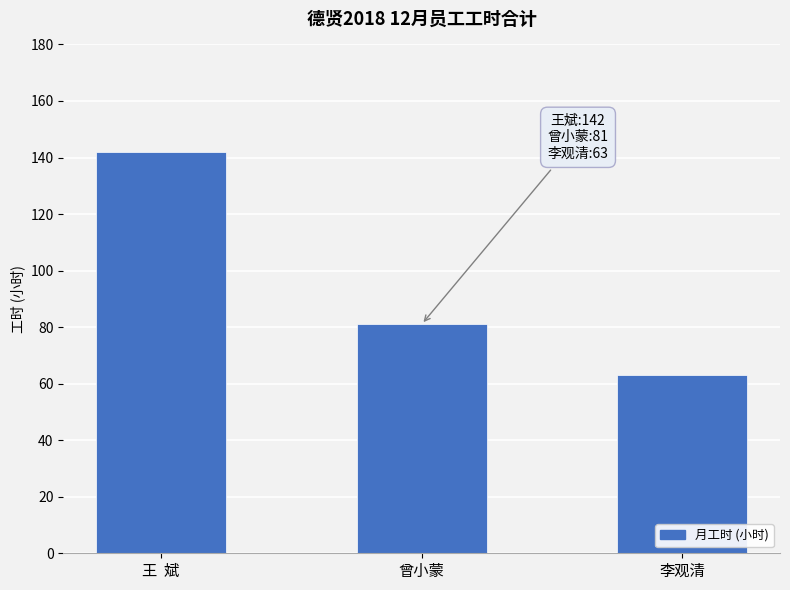

Does the chart contain stacked bars?

No